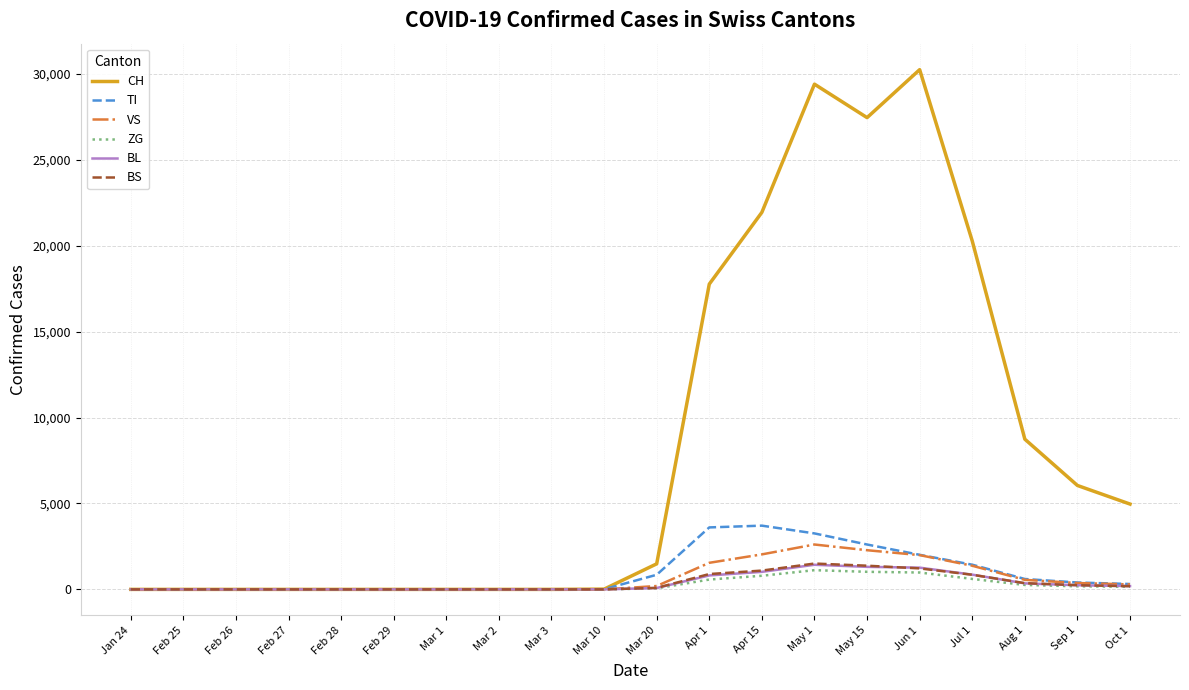

Is the value of TI at Feb 25 greater than the value of ZG at Jun 1?

No